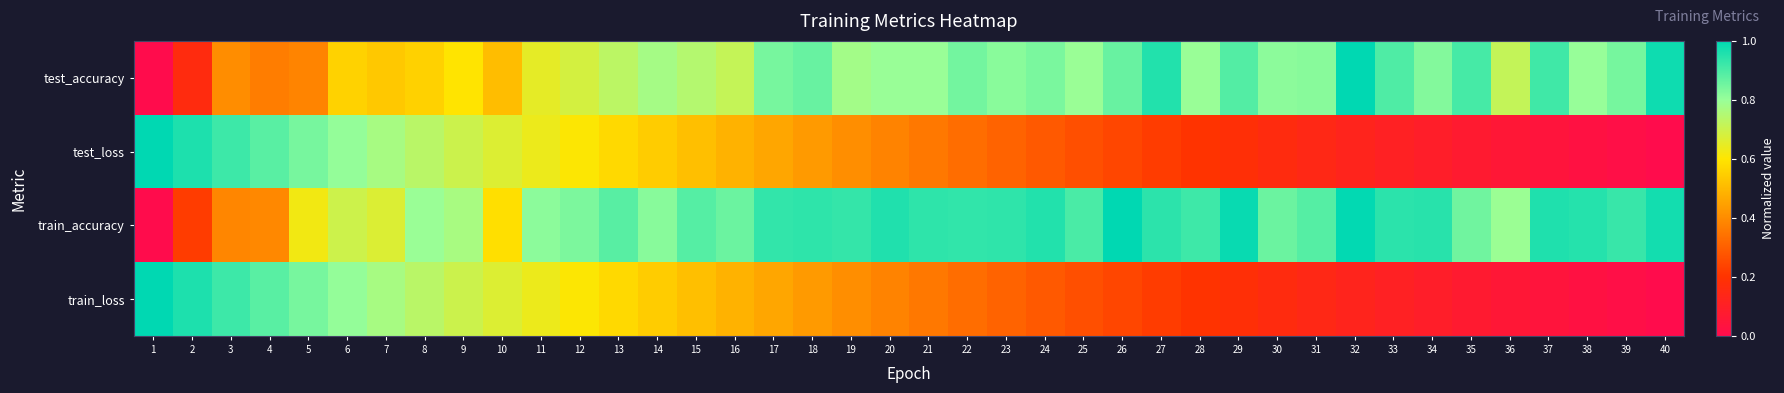

What is the total value across all series at 5?

2.7